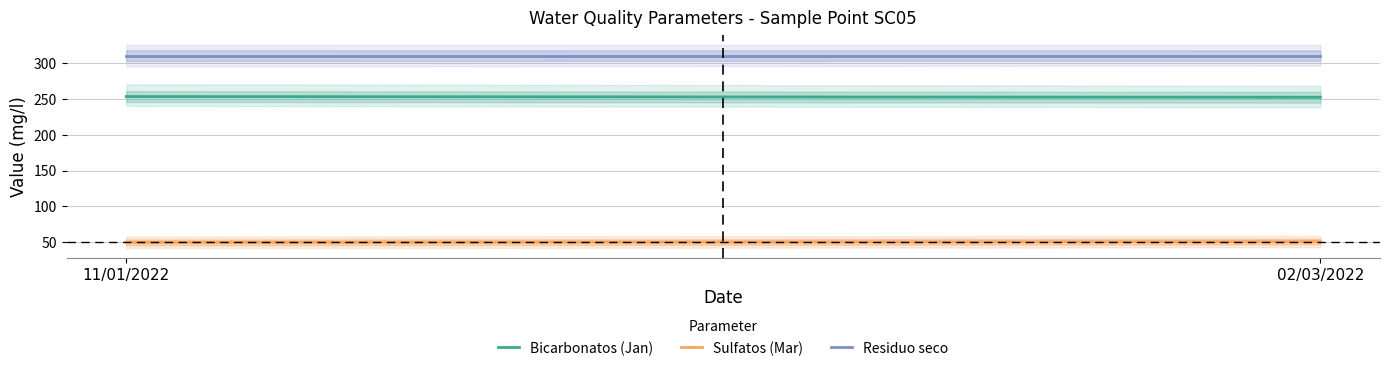

At 11/01/2022, list the series in order from smallest to largest.

Sulfatos (Mar), Bicarbonatos (Jan), Residuo seco